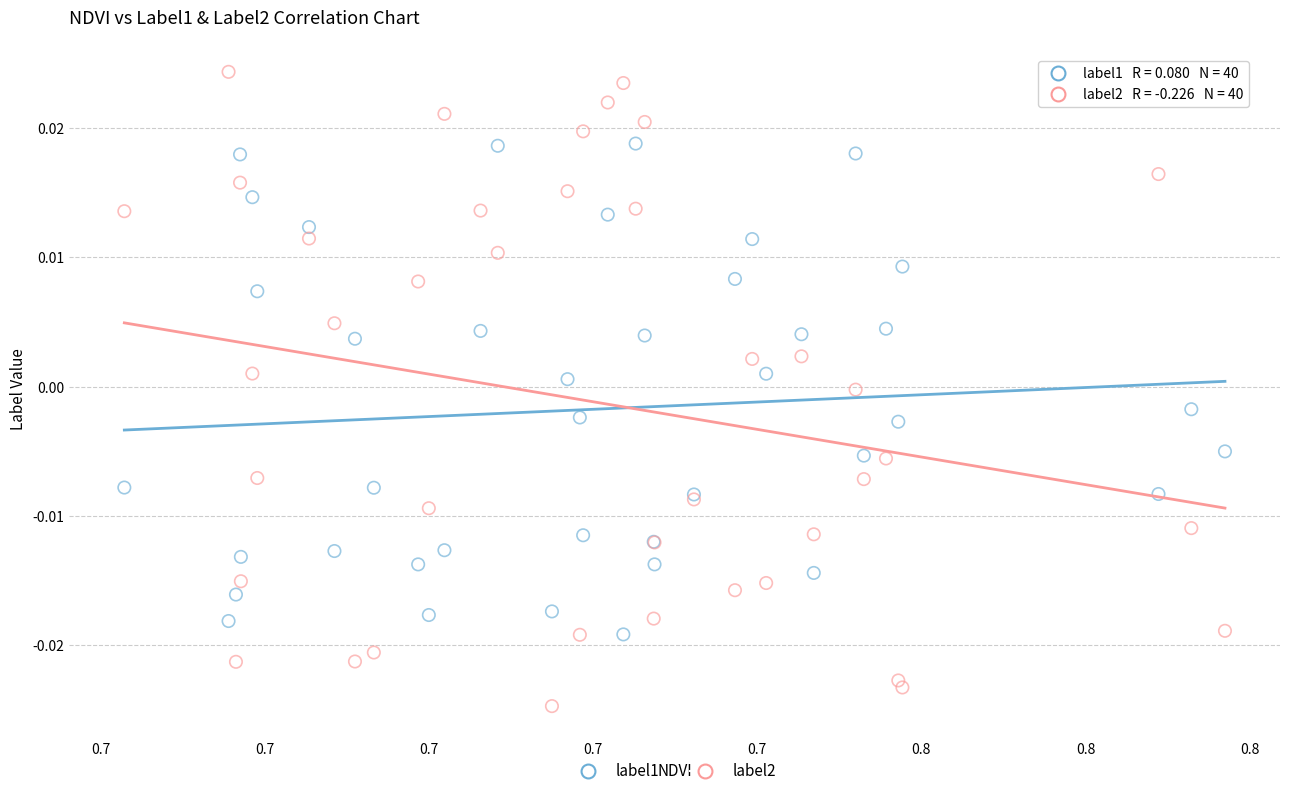

Which series has the largest Y range (max minus min)?

label2